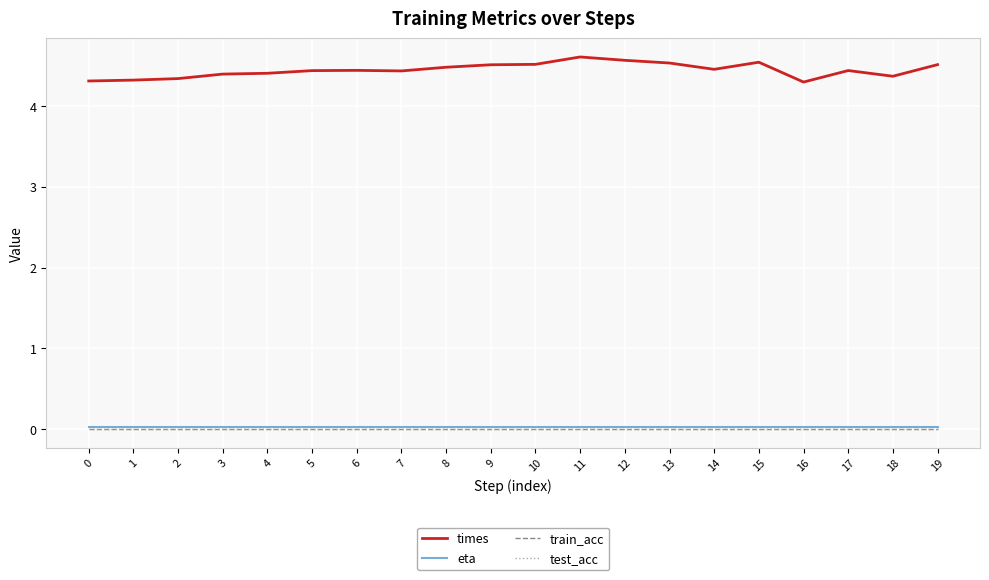

Does the chart display data point markers on the line(s)?

No